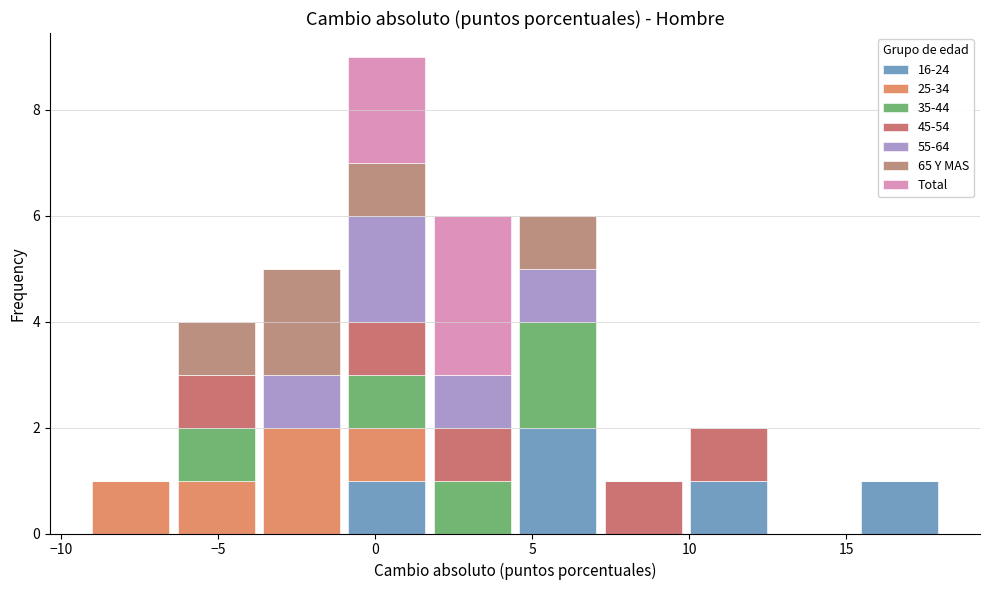

Which range on the x-axis has the tallest stacked bar (by total height)?

-1.0 to 1.5